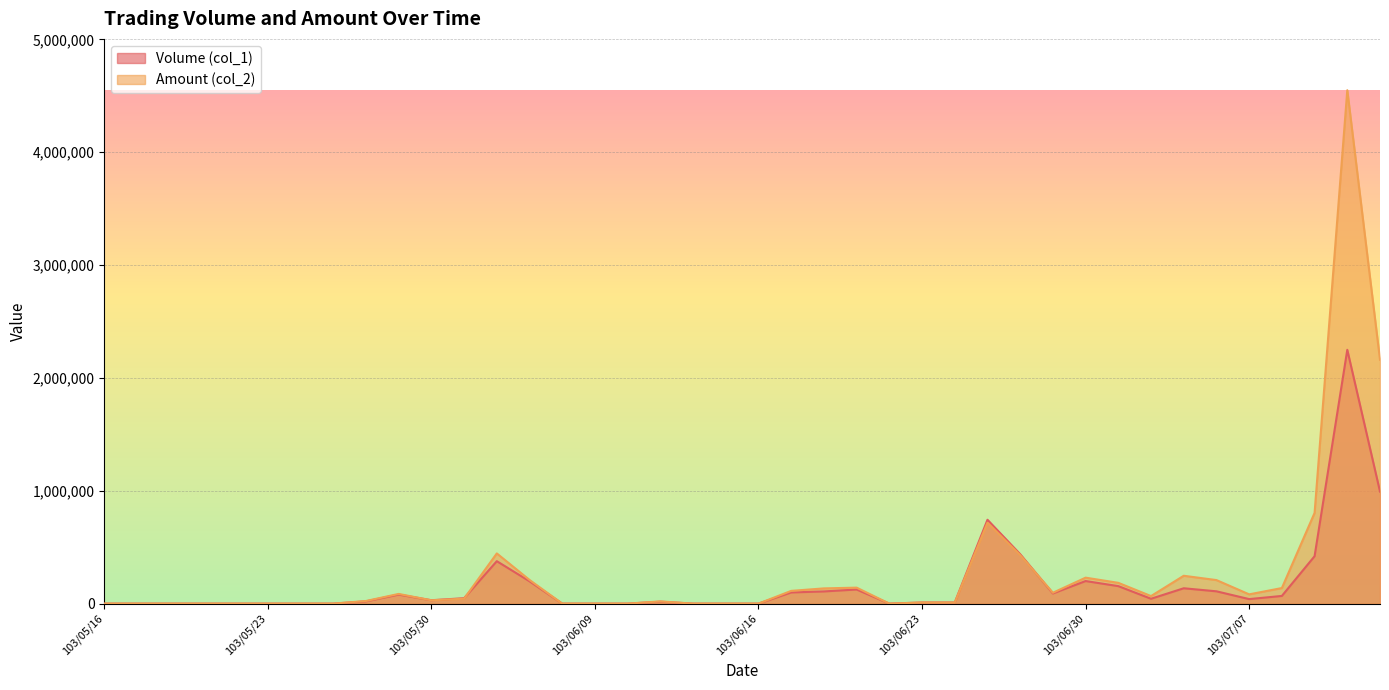

Is it true that Amount (col_2) equals 364389 at 103/06/05?

False